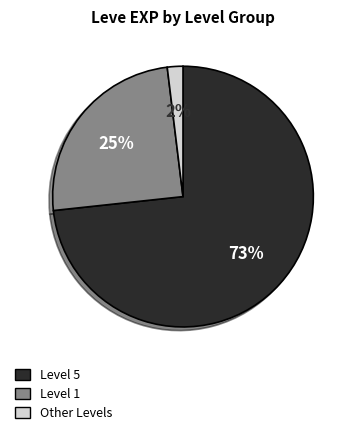

Count the number of slices in the pie.

3